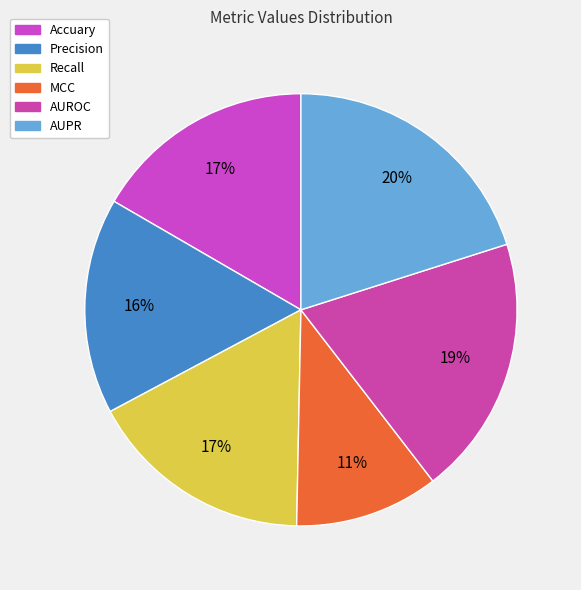

Is it true that AUROC is 19% of the pie?

True